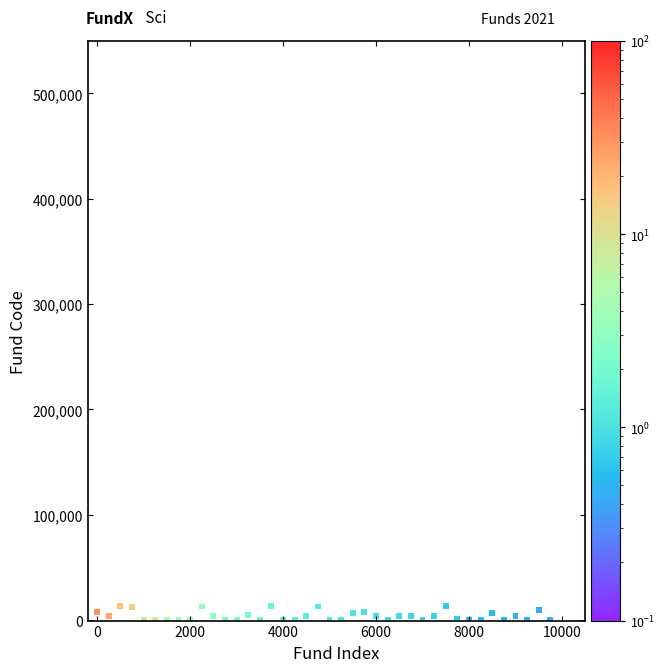

What is the range of X values (max minus min)?

9750.0